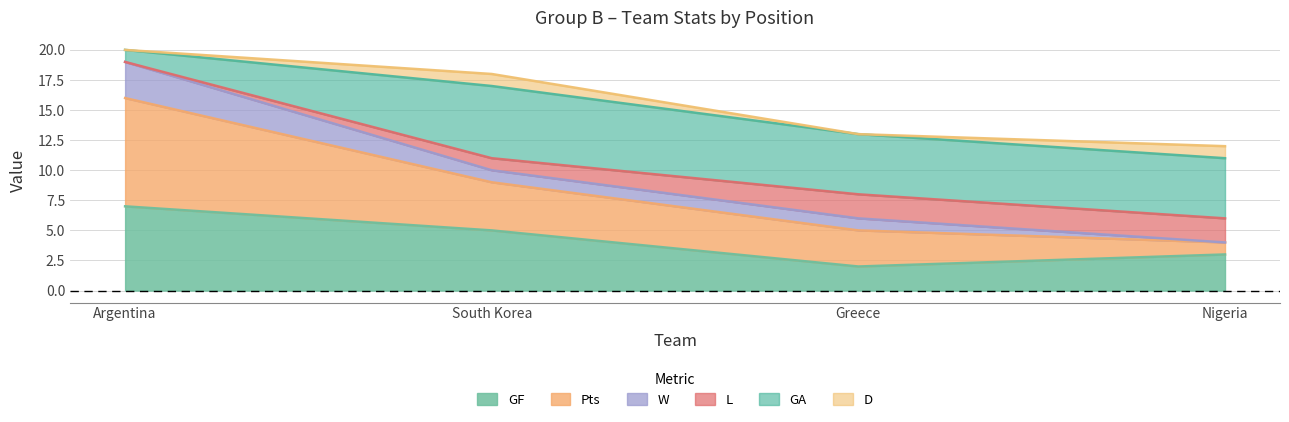

What is the difference between the Pts values at Greece and Nigeria?

2